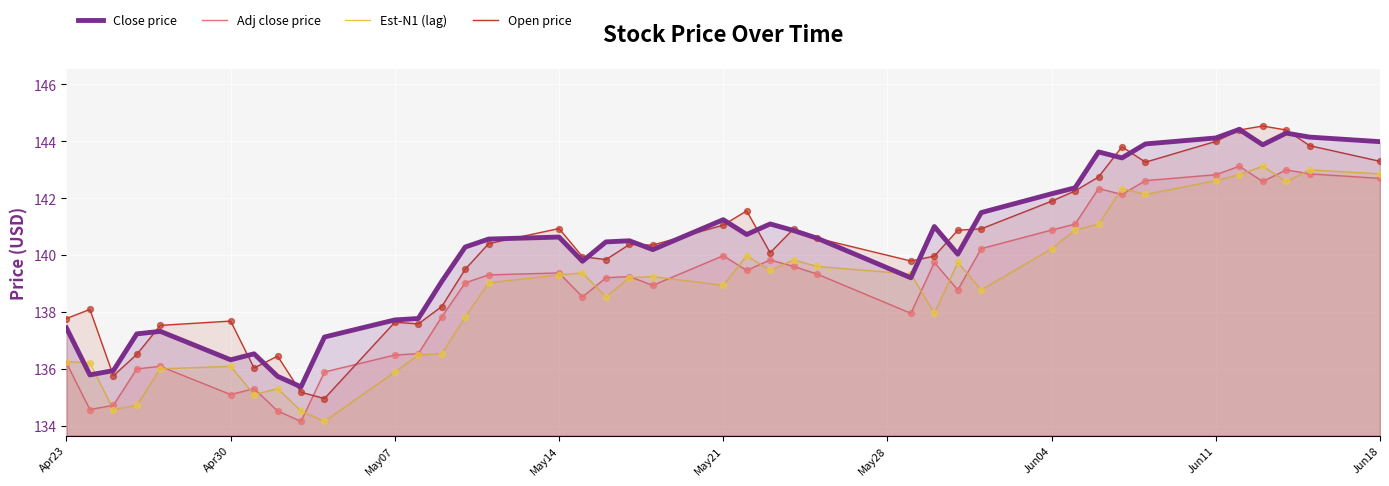

Which series has the widest spread of values?

Open price